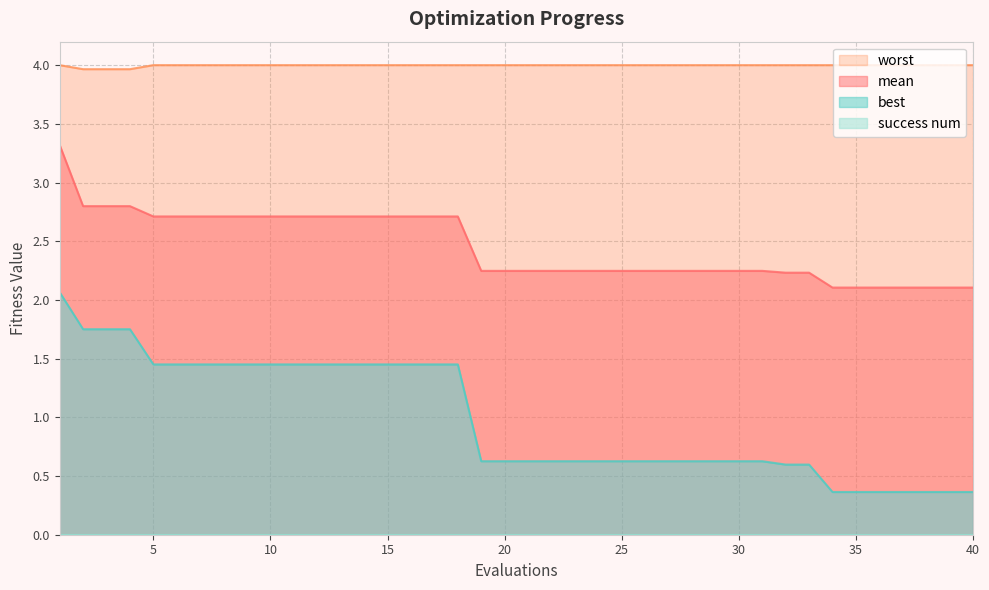

Between 11 and 36, which series saw the biggest shift?

best